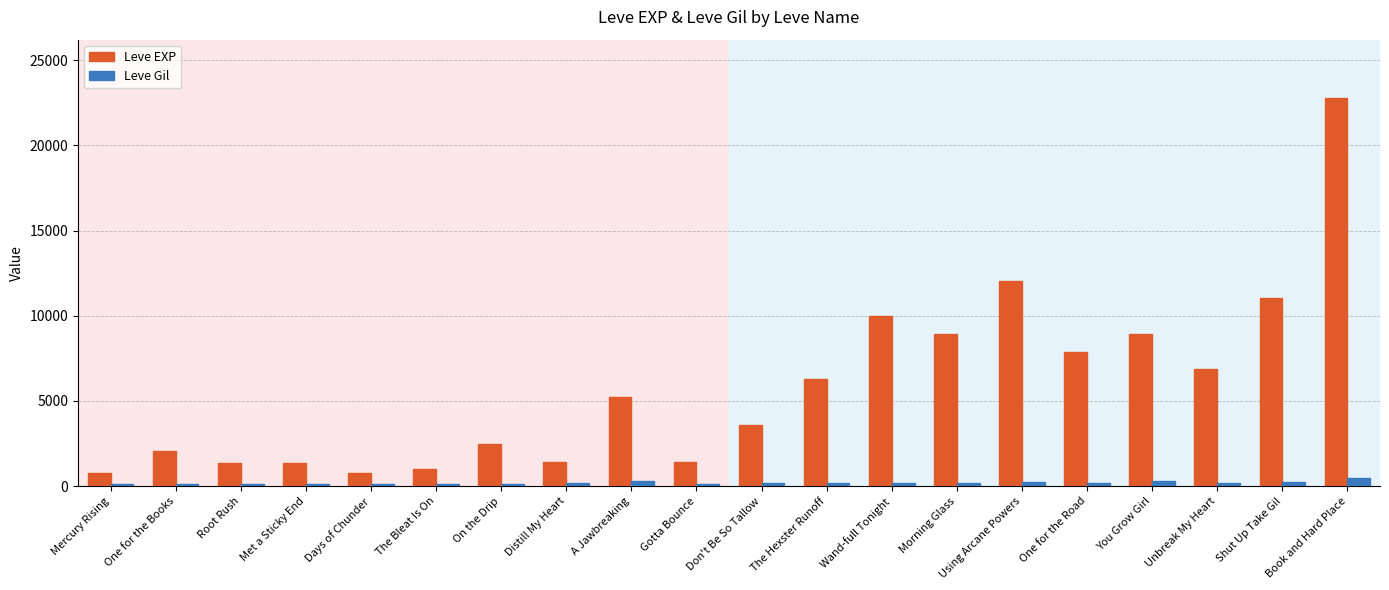

What is the maximum value shown in the chart?

22790